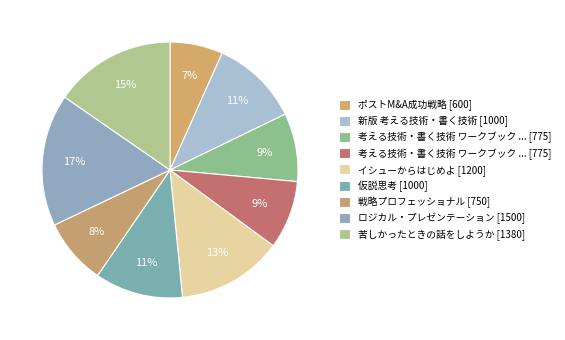

Which slice is the smallest?

ポストM&A成功戦略